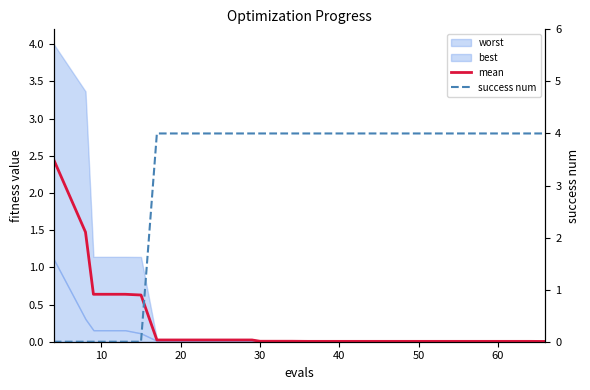

Reading left to right, extract all data points from this chart.

mean: 2.4	1.5	0.6	0.6	0.6	0.0	0.0	0.0	0.0	0.0	0.0	0.0	0.0	0.0	0.0	0.0	0.0	0.0	0.0	0.0
success num: 0.0	0.0	0.0	0.0	0.0	4.0	4.0	4.0	4.0	4.0	4.0	4.0	4.0	4.0	4.0	4.0	4.0	4.0	4.0	4.0